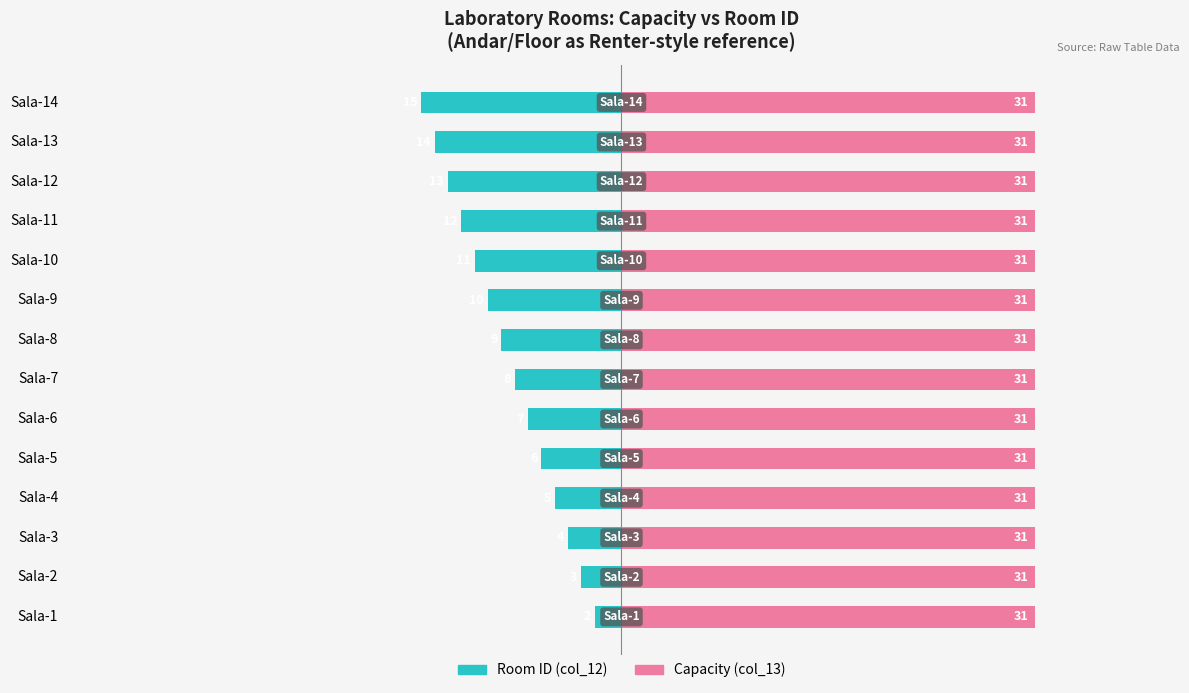

Are the bars grouped side by side (vs. stacked)?

Yes